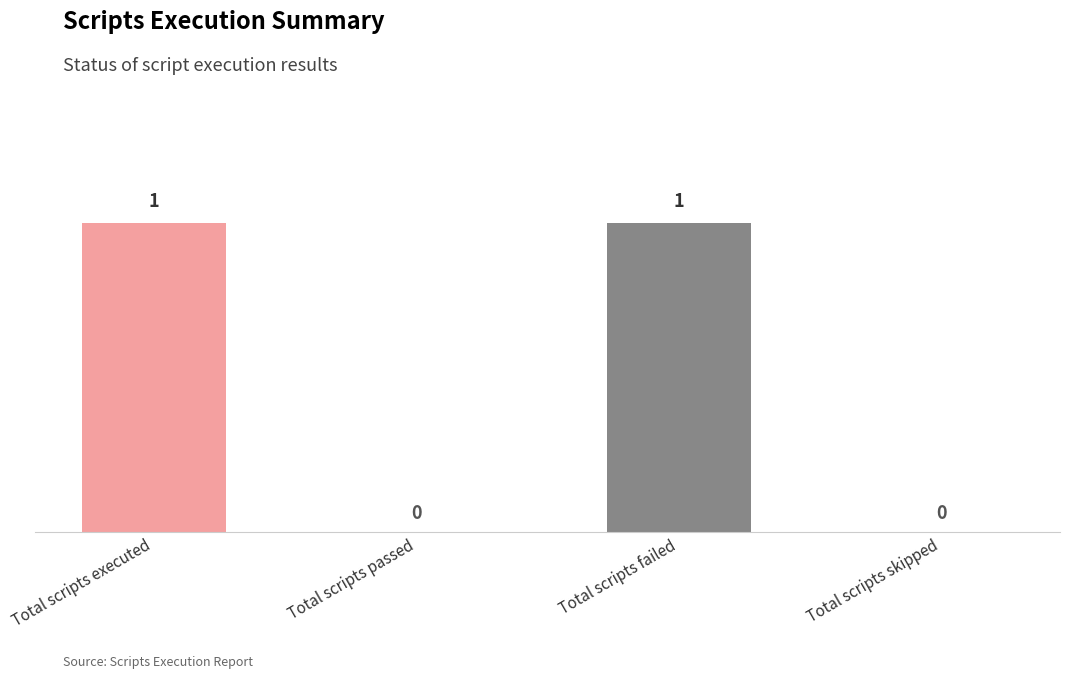

Reading left to right, what are all the values shown in this chart?

1	0	1	0